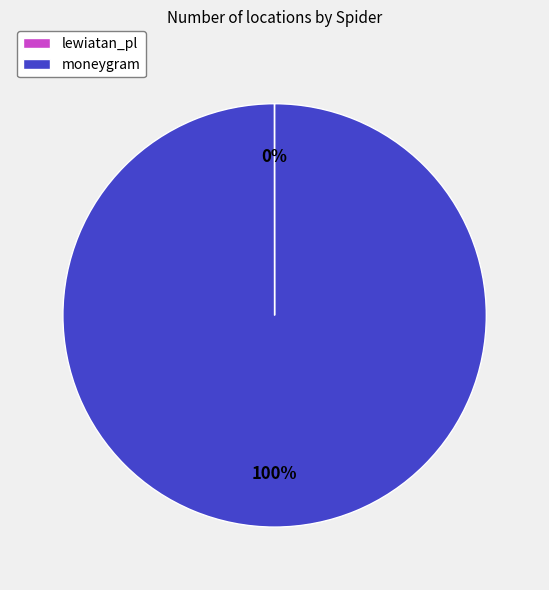

To the nearest percent, what is the average slice percentage?

50%